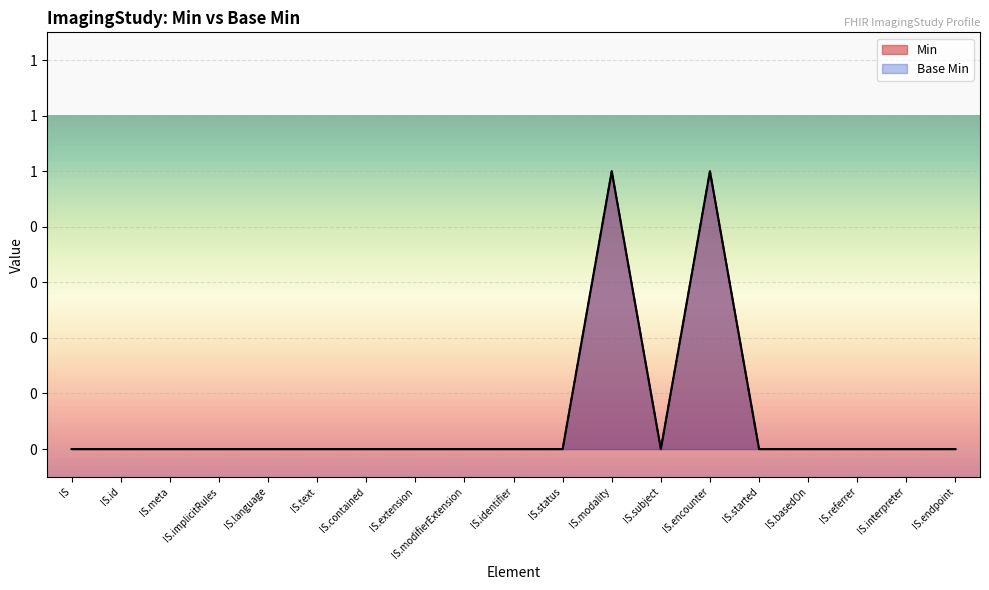

Where is the first local minimum for Base Min?

IS.subject